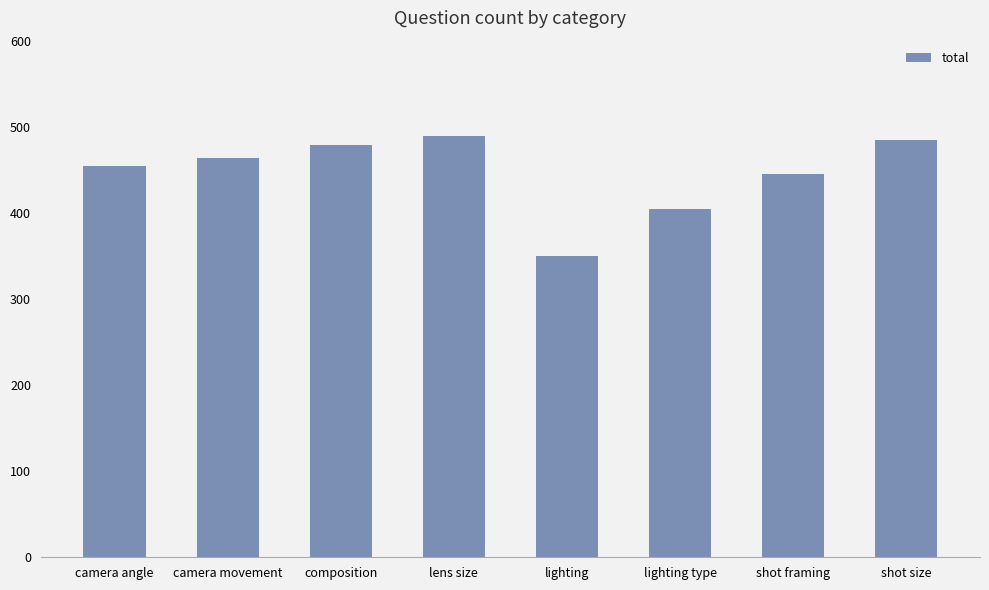

What is the greatest value displayed?

489